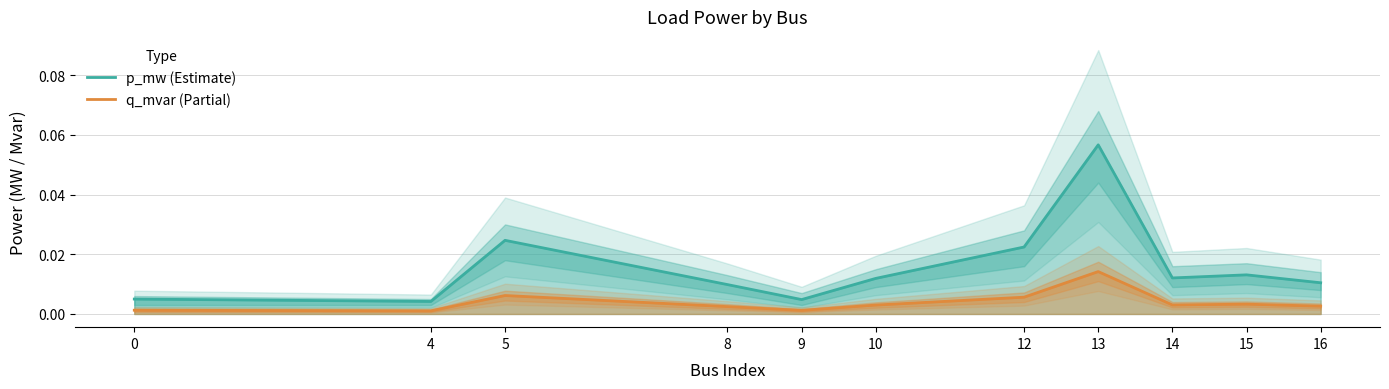

Where is p_mw (Estimate) nearest to the value 0?

4